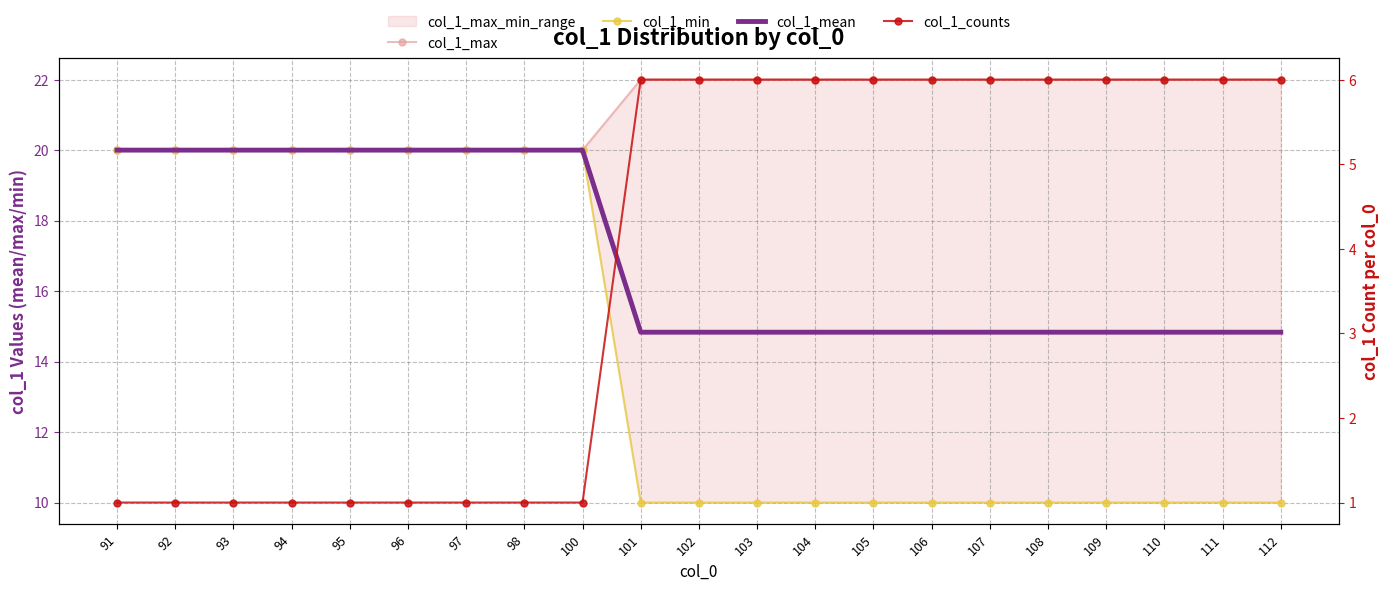

What is the sum of the col_1_max values at 98 and 93?

40.0